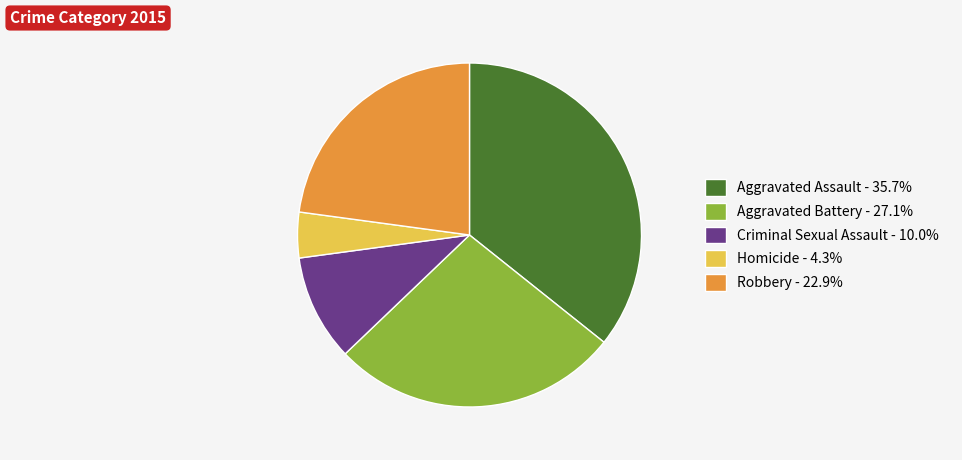

Is the sum of Aggravated Assault and Aggravated Battery greater than half?

Yes